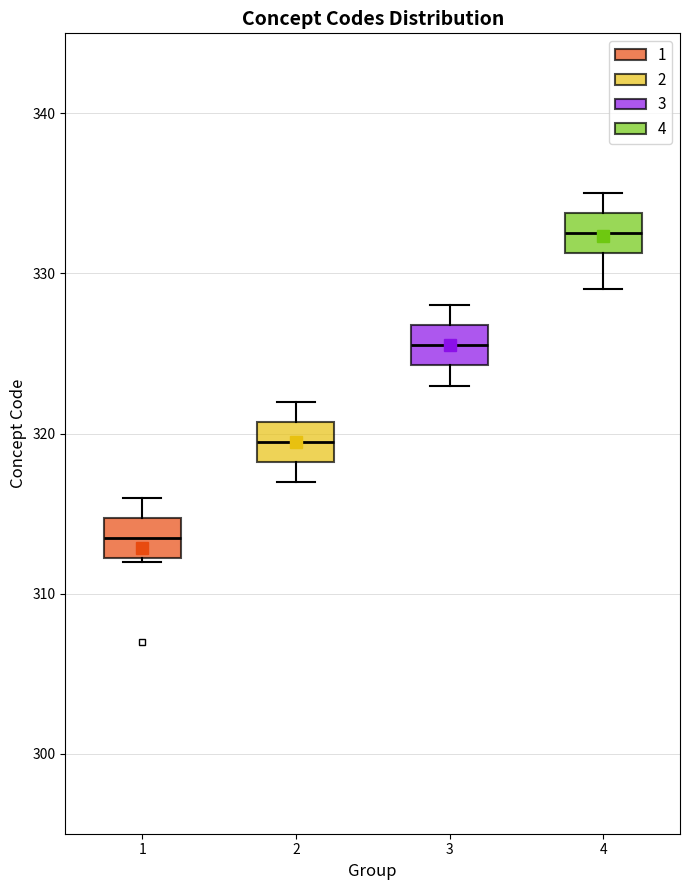

Where does the median line of the box at x = 3 sit on the y-axis? The values are not printed on the chart, so give them approximately, as read against the axis.

326